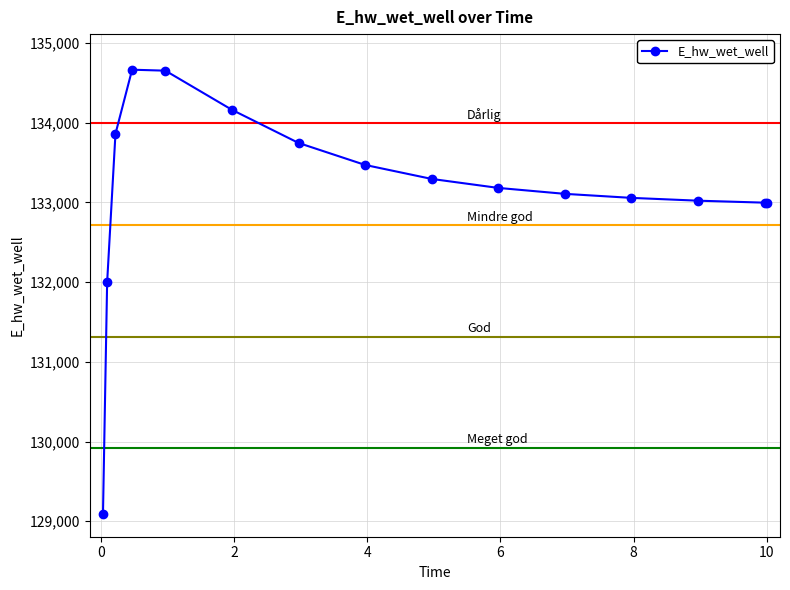

What is the difference between the second highest and second lowest values?

2657.1